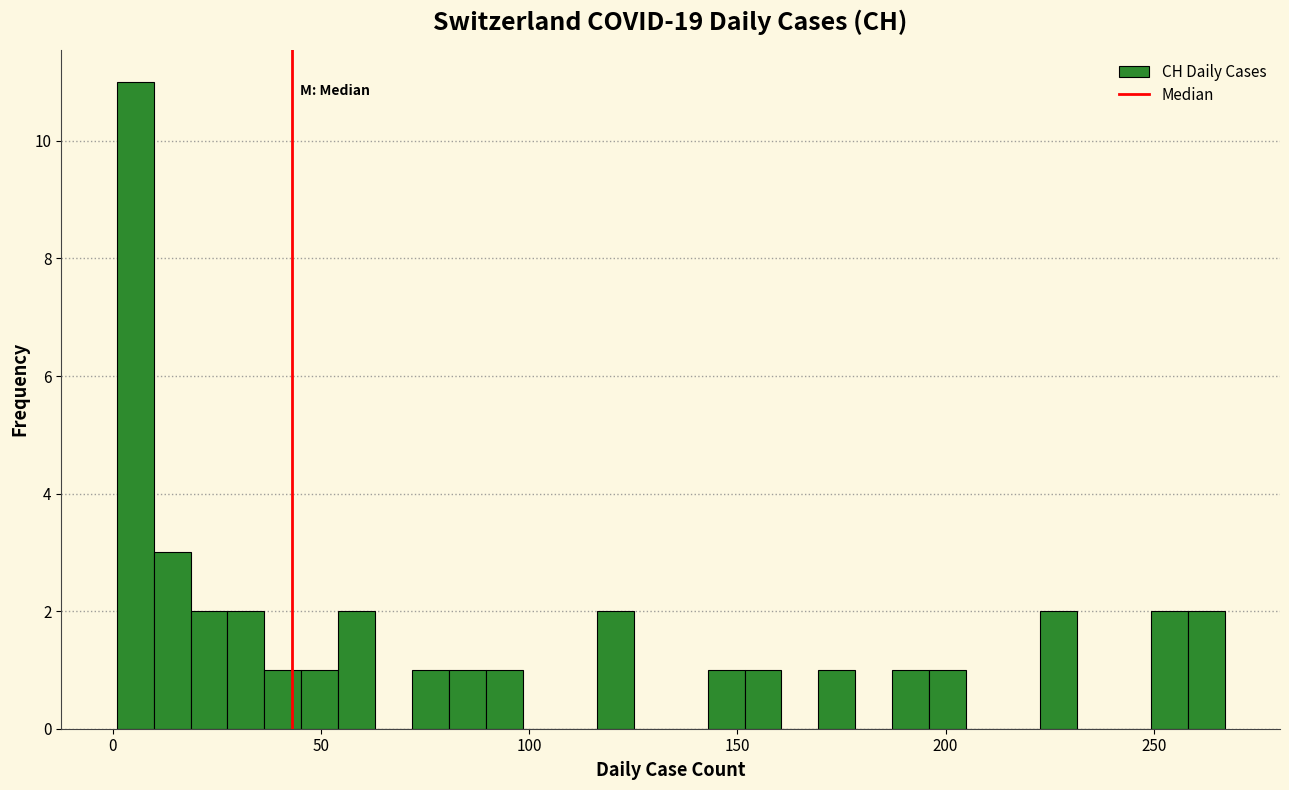

Read against the x-axis, roughly where is the centre of the tallest bar?

5